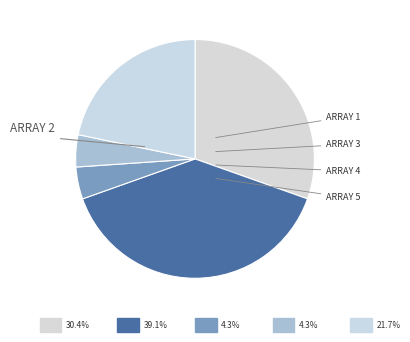

Is there any slice that represents more than half of the pie?

No